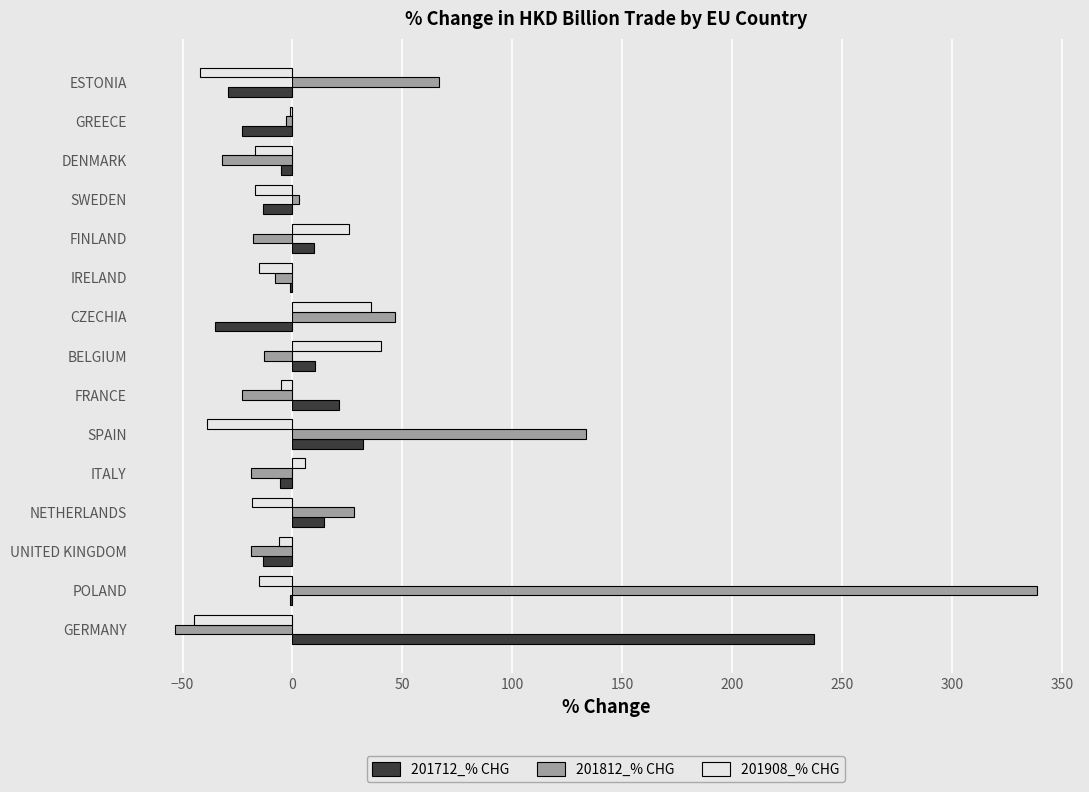

True or false: 201712_% CHG has a value of -29.2 at ESTONIA.

True